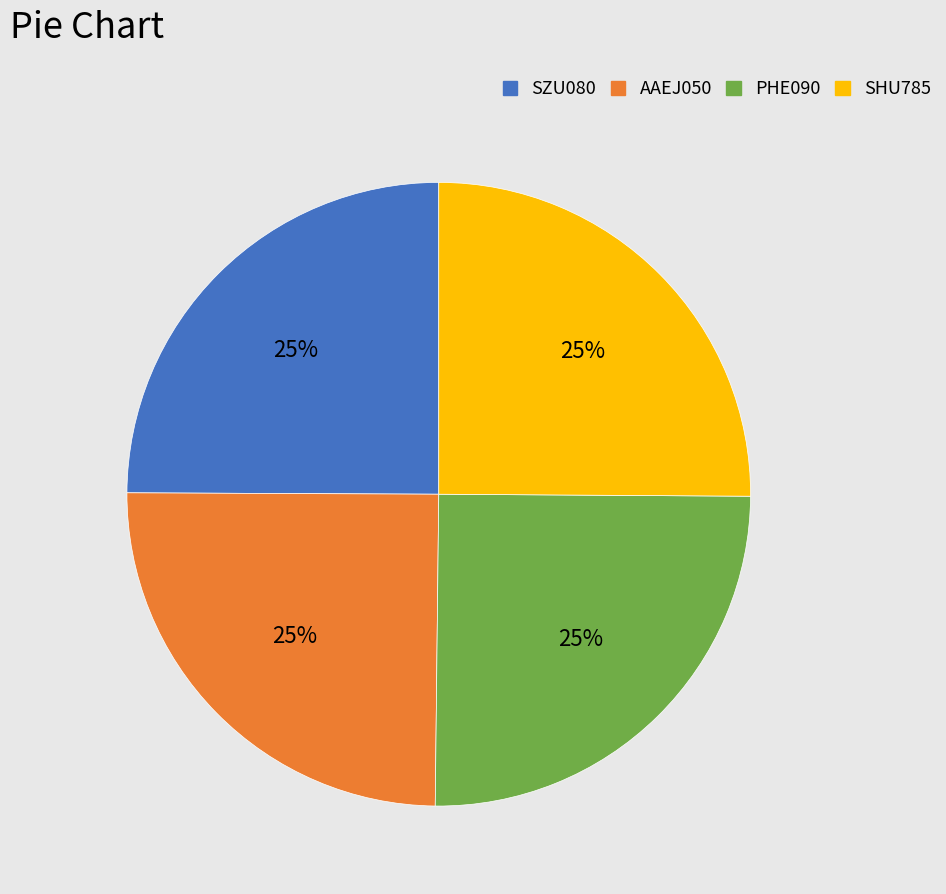

To the nearest percent, what percentage of the pie is PHE090?

25%